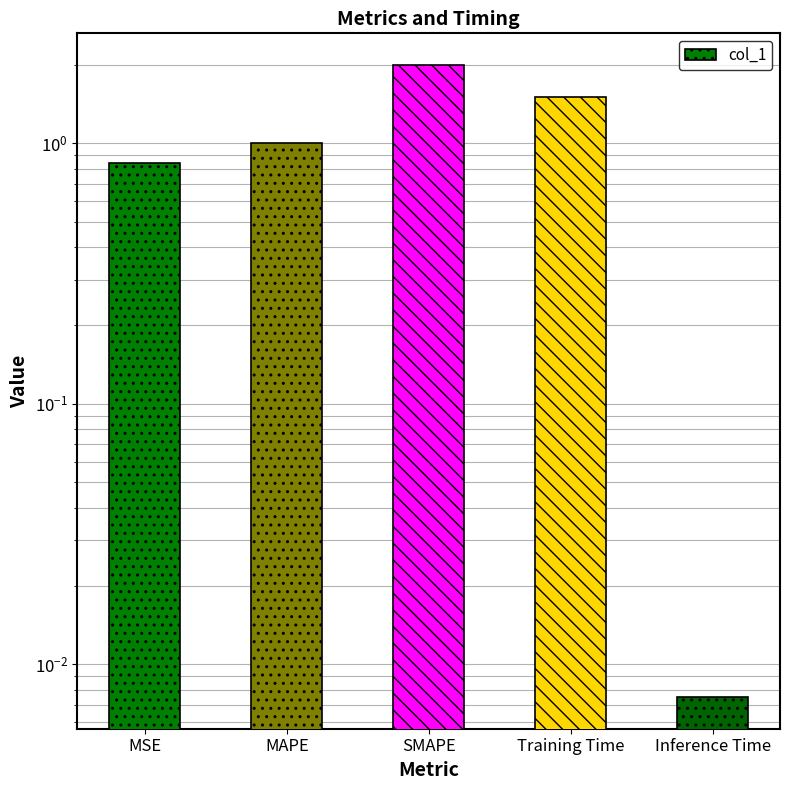

What position from the right is SMAPE?

3